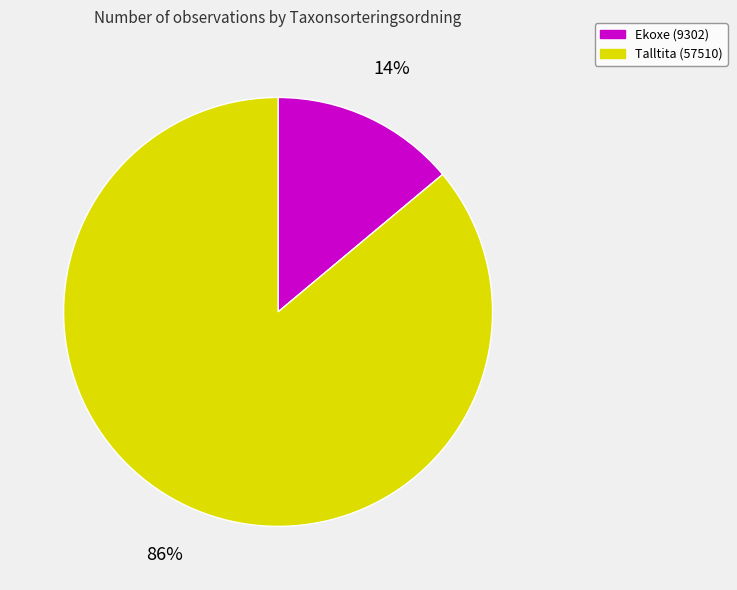

What is the largest slice in the pie chart?

Talltita (57510)